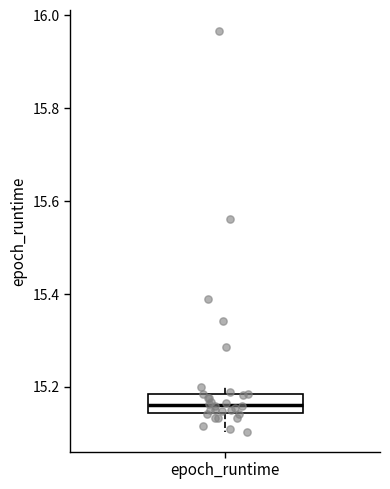

Read this box plot against the y-axis: the position of the median line, the range covered by the box, and the ends of both whiskers. The values are not printed on the chart, so give them approximately, as read against the axis.

median 15.16, box 15.14 to 15.18, whiskers 15.10 to 15.20